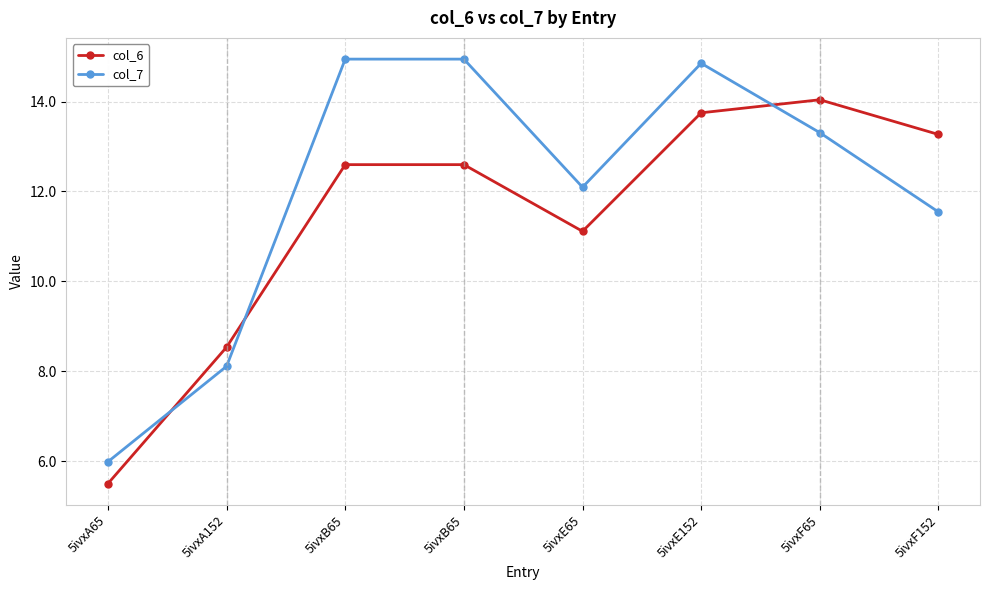

Does the chart have visible grid lines?

Yes